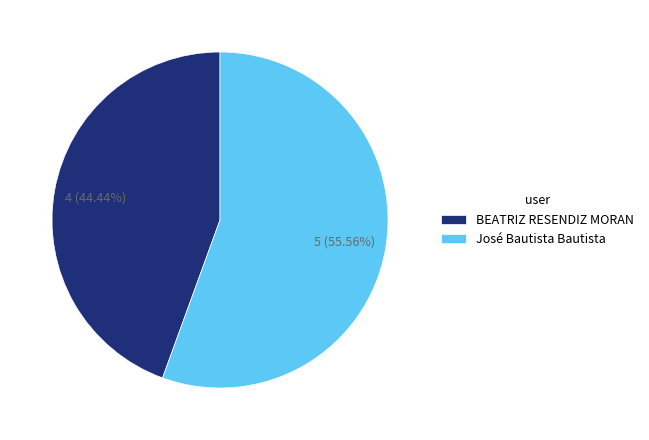

Approximately how many times larger is the value at BEATRIZ RESENDIZ MORAN compared to José Bautista Bautista?

0.8